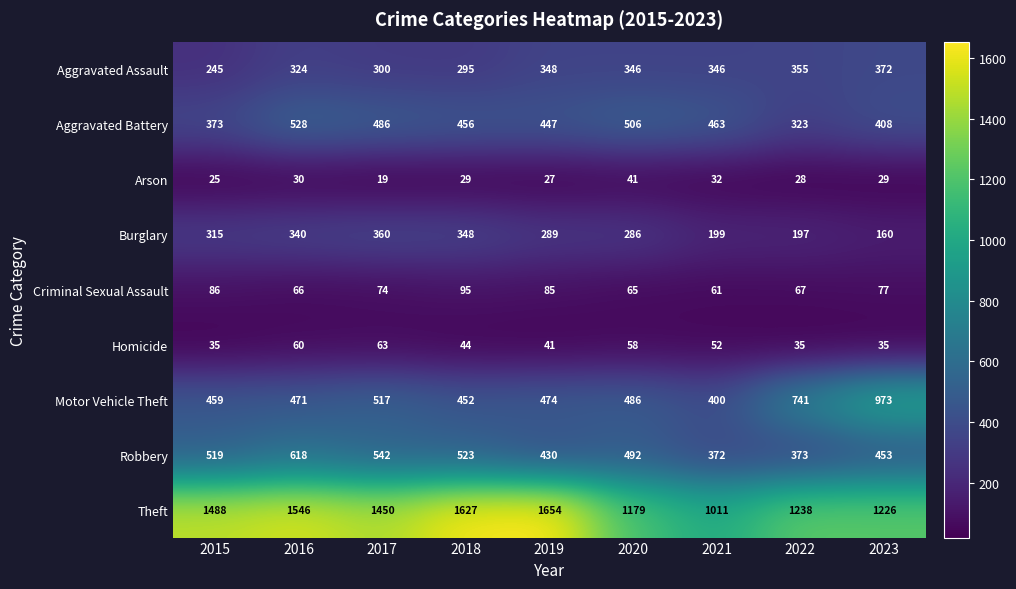

At how many categories does at least one series exceed 1589?

2